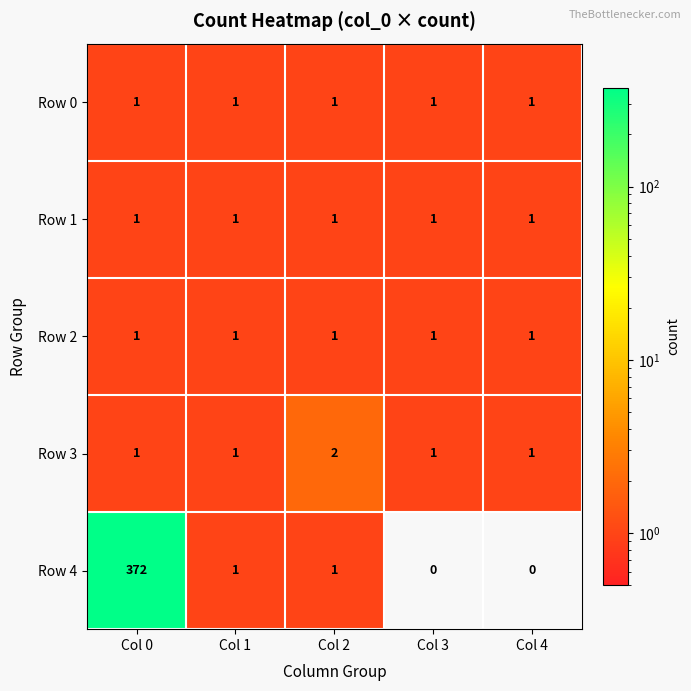

At which category is the sum across all series the highest?

Col 0